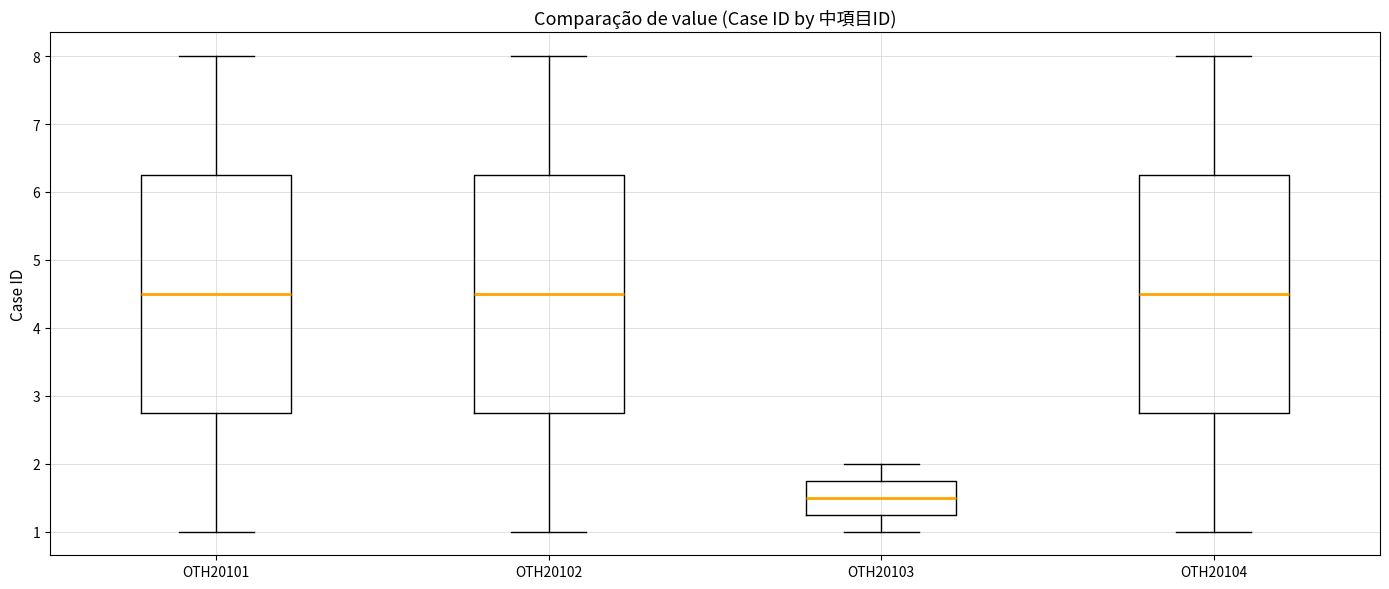

Reading left to right, transcribe this box plot: for each box, give where its median line is, the range the box spans, and where its two whiskers end, as read against the y-axis. The values are not printed on the chart, so give them approximately, as read against the axis.

OTH20101: median 4.5, box 2.8 to 6.3, whiskers 1.0 to 8.0
OTH20102: median 4.5, box 2.8 to 6.3, whiskers 1.0 to 8.0
OTH20103: median 1.5, box 1.3 to 1.8, whiskers 1.0 to 2.0
OTH20104: median 4.5, box 2.8 to 6.3, whiskers 1.0 to 8.0